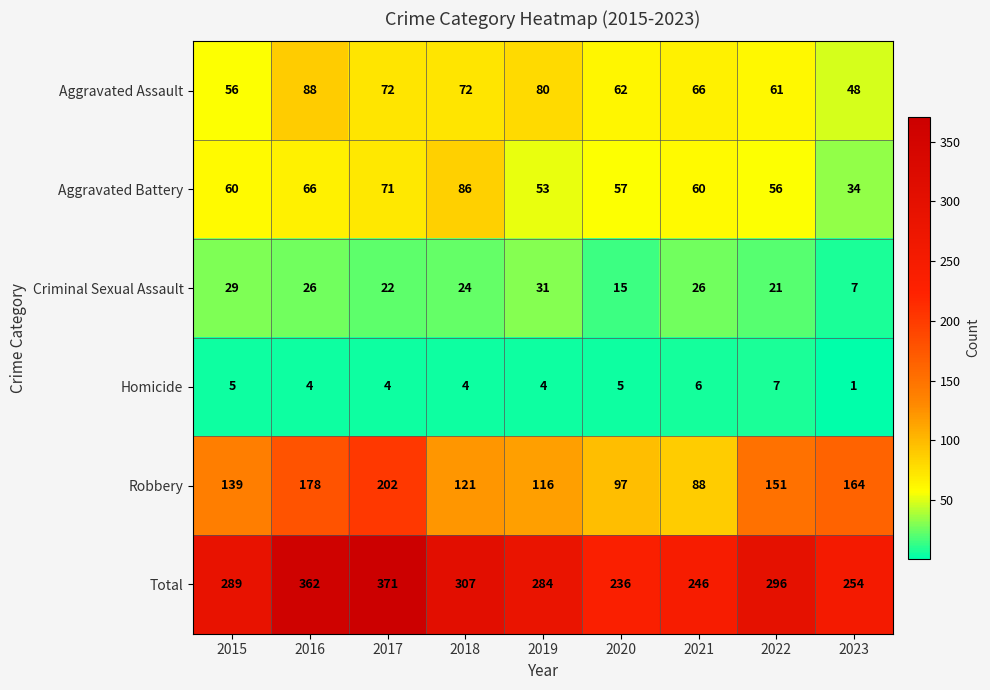

What is the difference between the highest and lowest values at 2021?

240